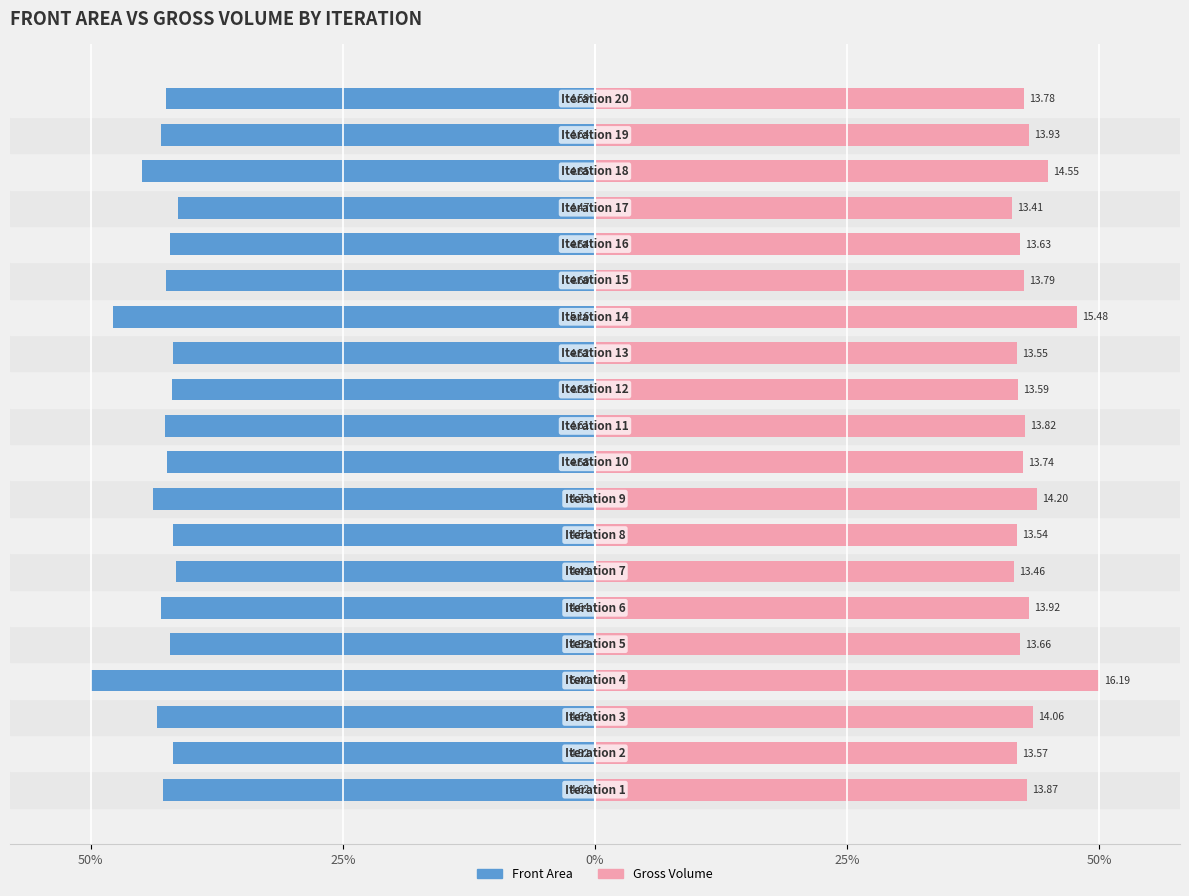

What is the average value of the Front Area series?

-43.2